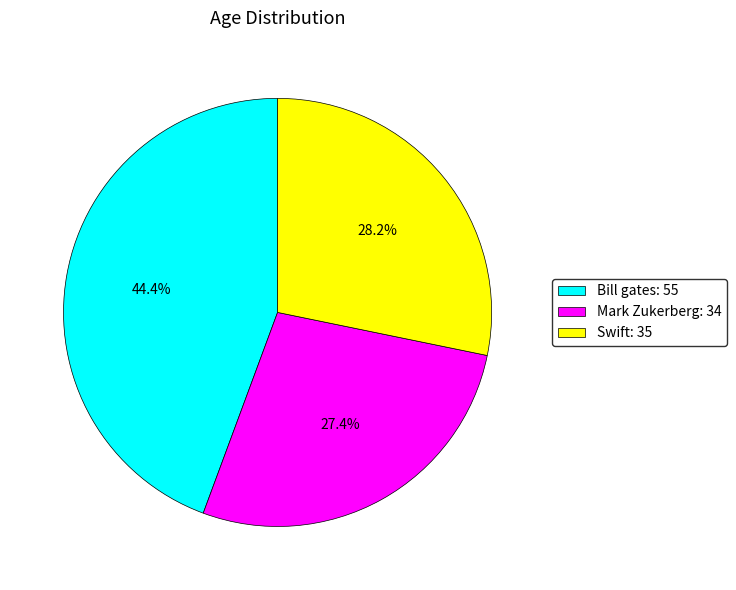

Rank the categories by value from lowest to highest.

Mark Zukerberg, Swift, Bill gates